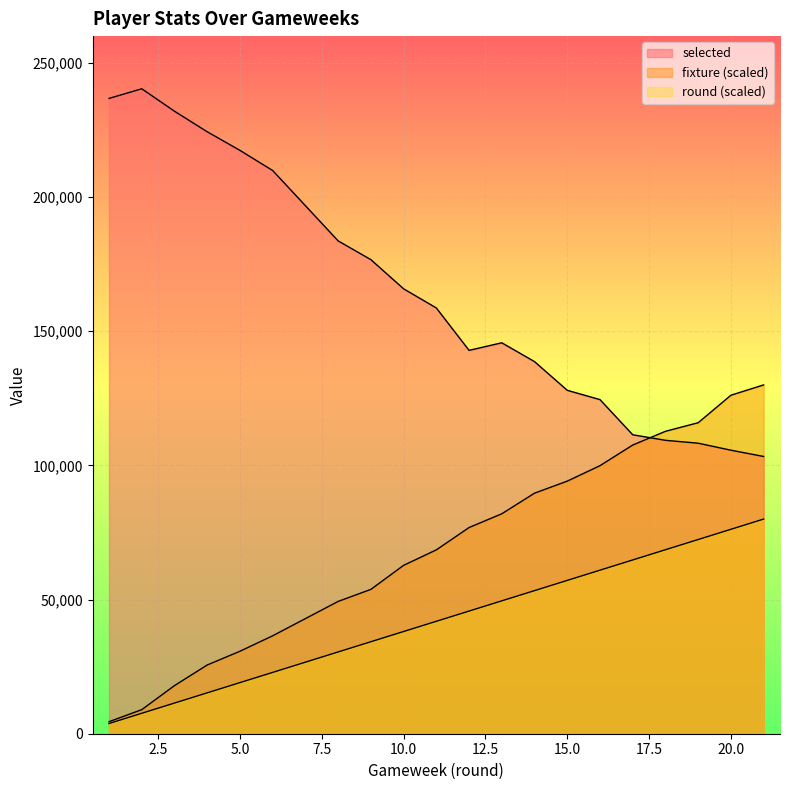

Reading left to right, what are all the values shown in this chart?

selected: 236781.0	240368.0	232009.0	224349.0	217412.0	209908.0	183678.0	176689.0	165820.0	158678.0	142880.0	145700.0	138680.0	127990.0	124522.0	111423.0	109355.0	108278.0	105669.0	103333.0
fixture: 4482.8	8965.5	17931.0	25615.8	30738.9	36502.5	49310.3	53793.1	62758.6	68522.2	76847.3	81970.4	89655.2	94137.9	99901.5	107586.2	112709.4	115911.3	126157.6	130000.0
round: 3809.5	7619.0	11428.6	15238.1	19047.6	22857.1	30476.2	34285.7	38095.2	41904.8	45714.3	49523.8	53333.3	57142.9	60952.4	64761.9	68571.4	72381.0	76190.5	80000.0